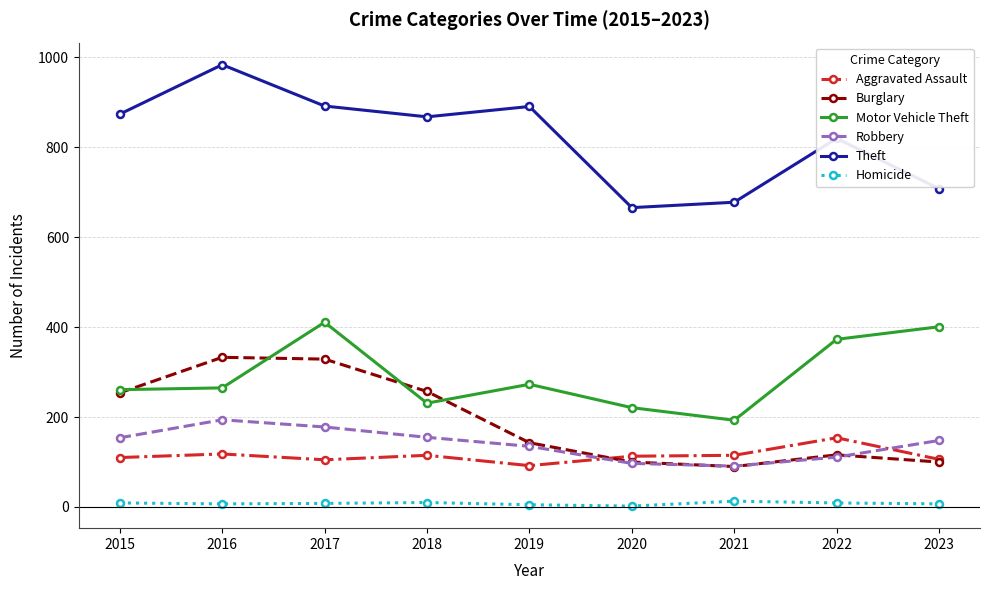

Is it true that Aggravated Assault equals 48 at 2022?

False